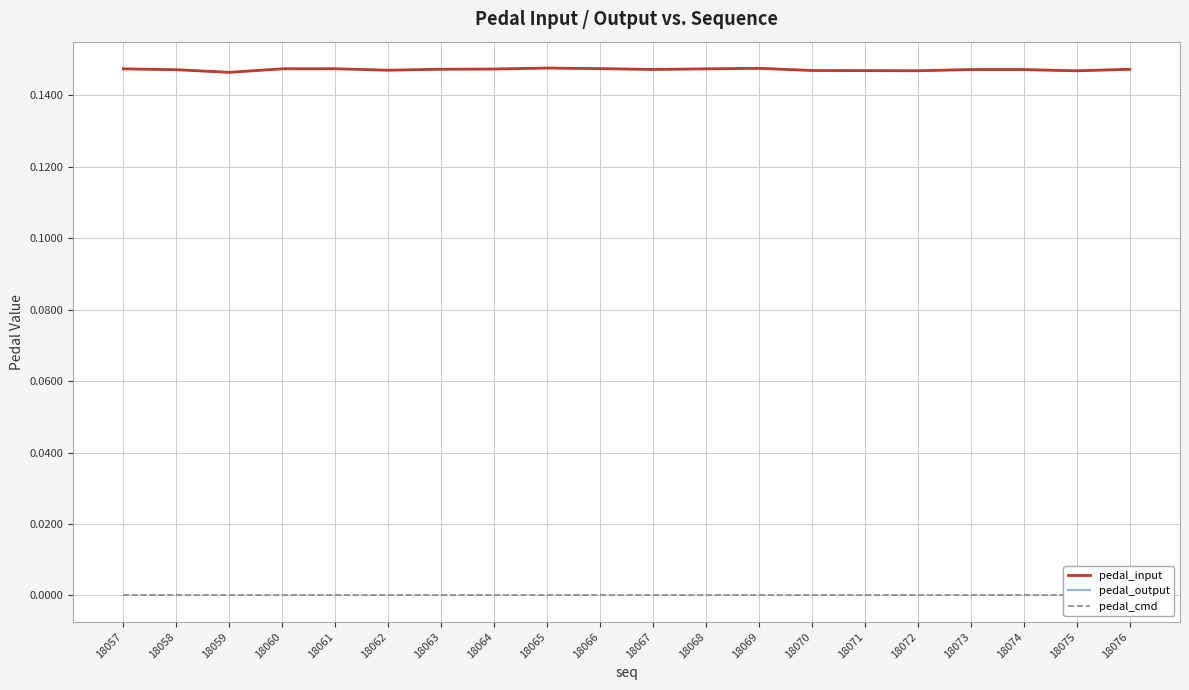

Rank the series at 18074 from highest to lowest value.

pedal_input, pedal_output, pedal_cmd